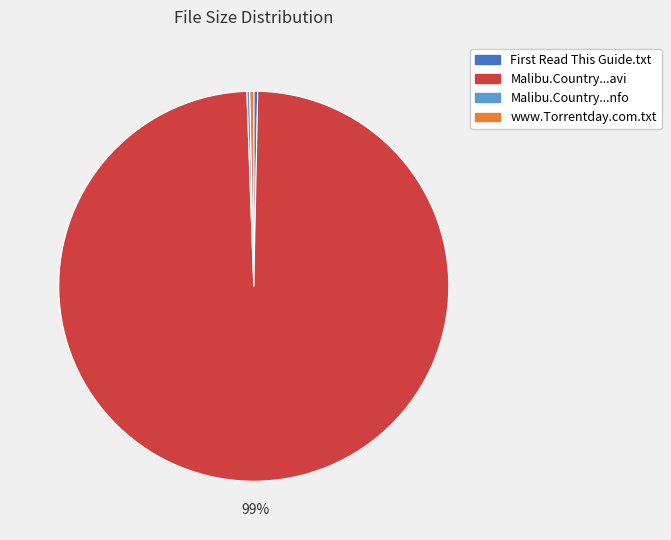

To the nearest percent, what is the average slice percentage?

25%